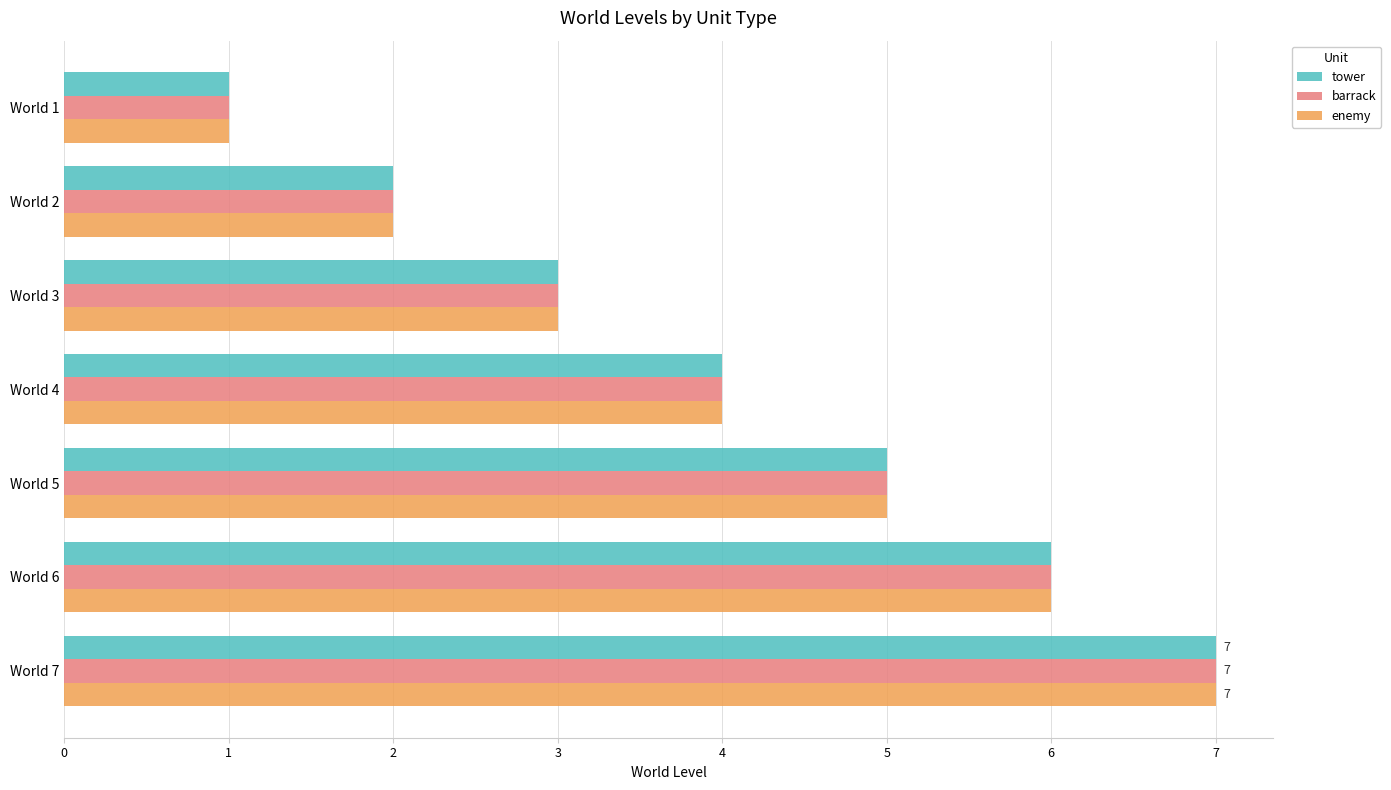

What is the maximum value shown in the chart?

7